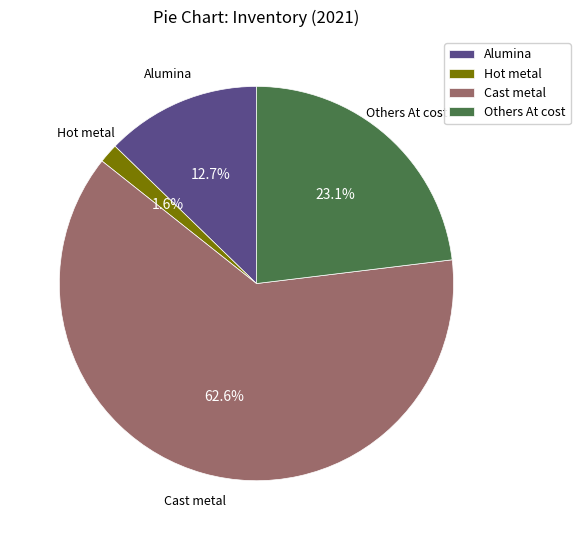

What portion of the pie excludes Alumina?

87.3%